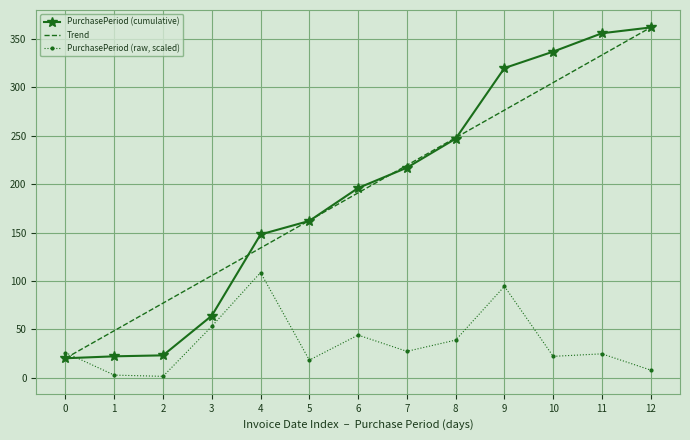

True or false: Trend and PurchasePeriod (cumulative) cross at least once.

True